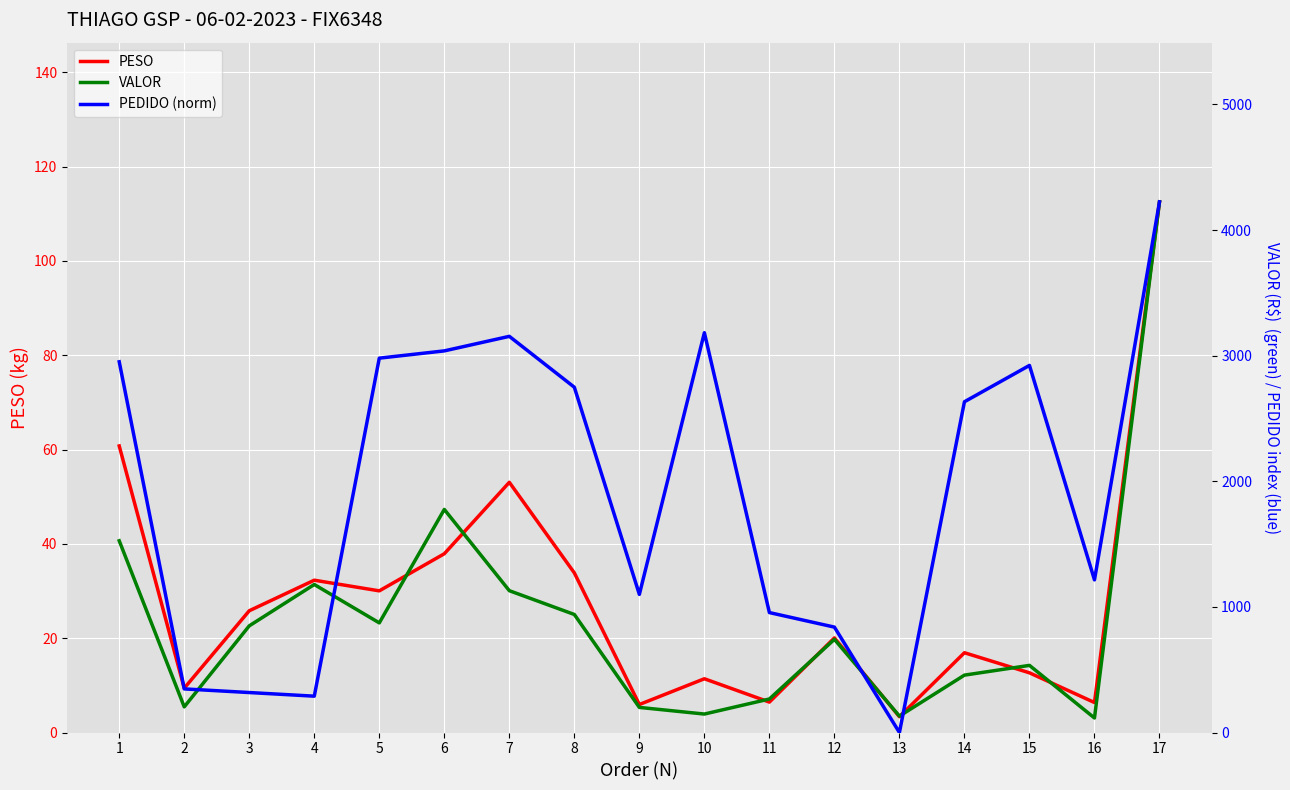

Is it true that PESO equals 29.6 at 17?

False